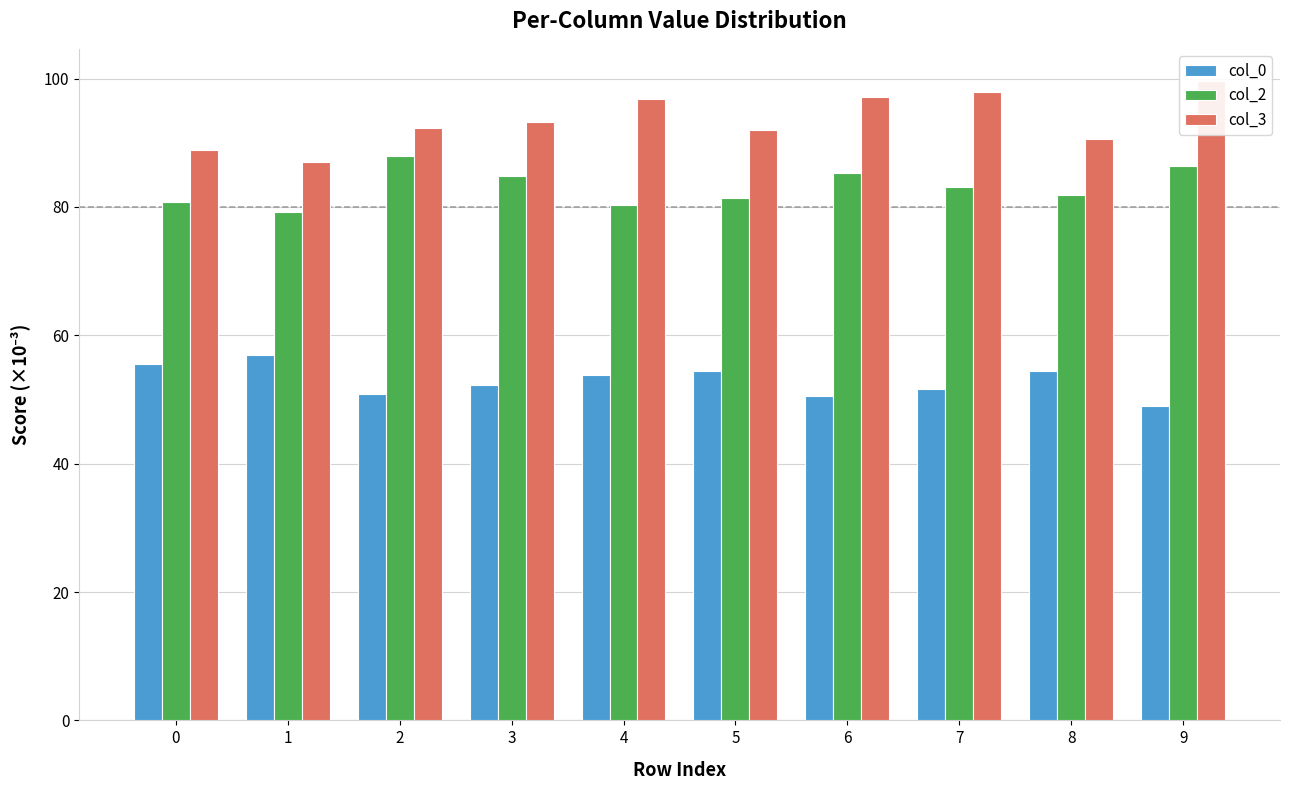

True or false: col_0 has a value of 14.1 at 1.

False